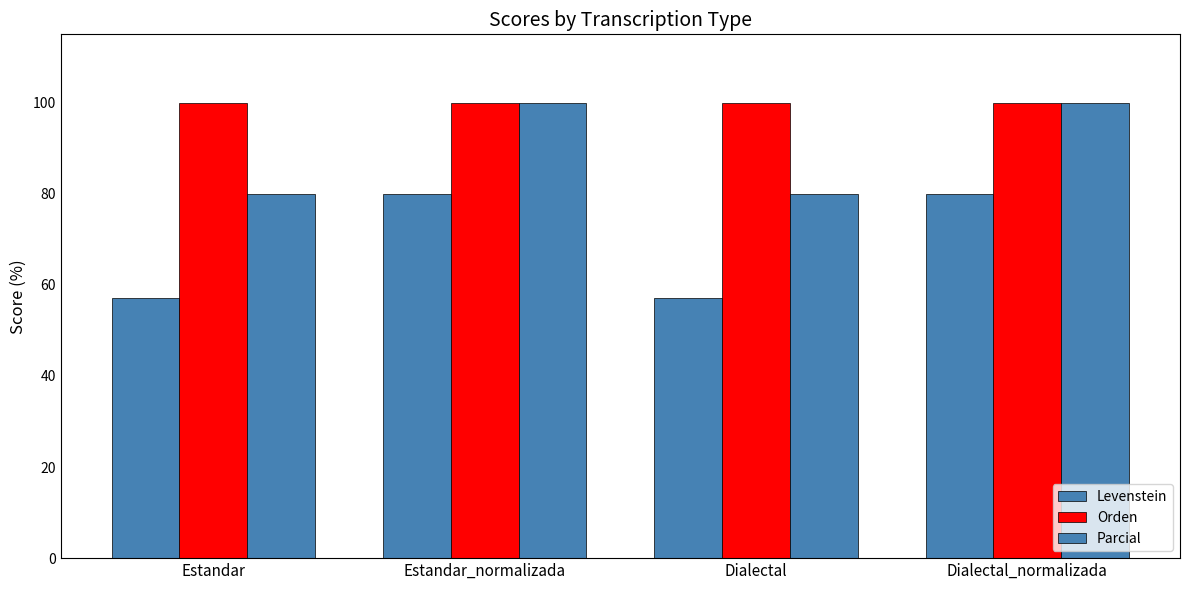

Between Estandar and Estandar_normalizada, which is larger?

Estandar_normalizada